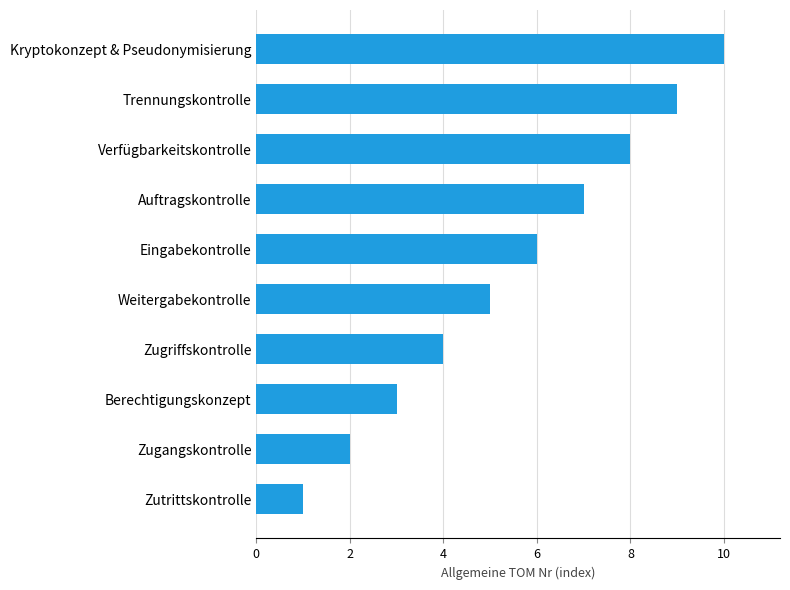

What is the difference between the maximum and minimum values?

9